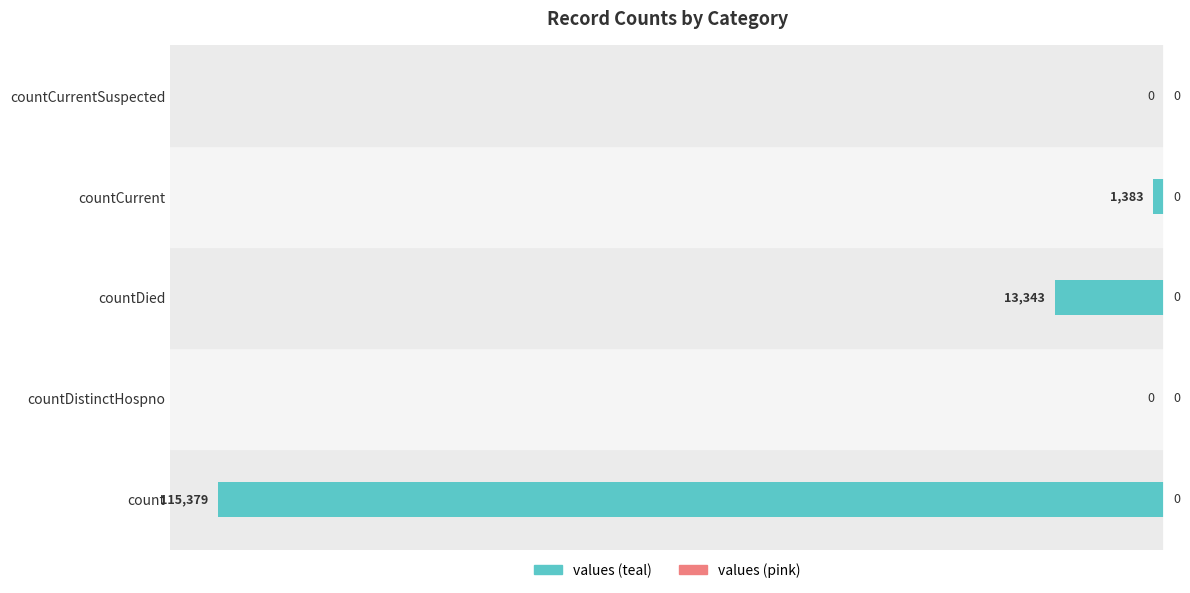

Are the bars horizontal?

Yes